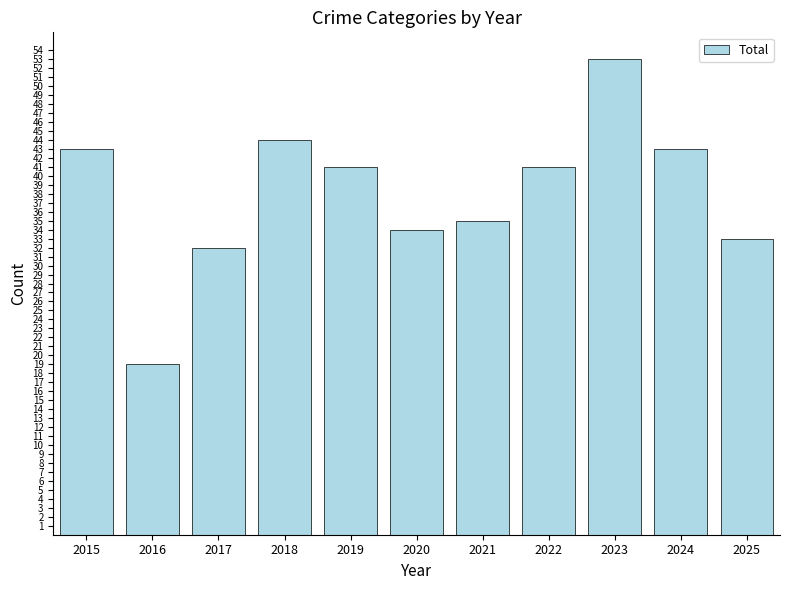

Is it true that the value at 2025 is 57?

False